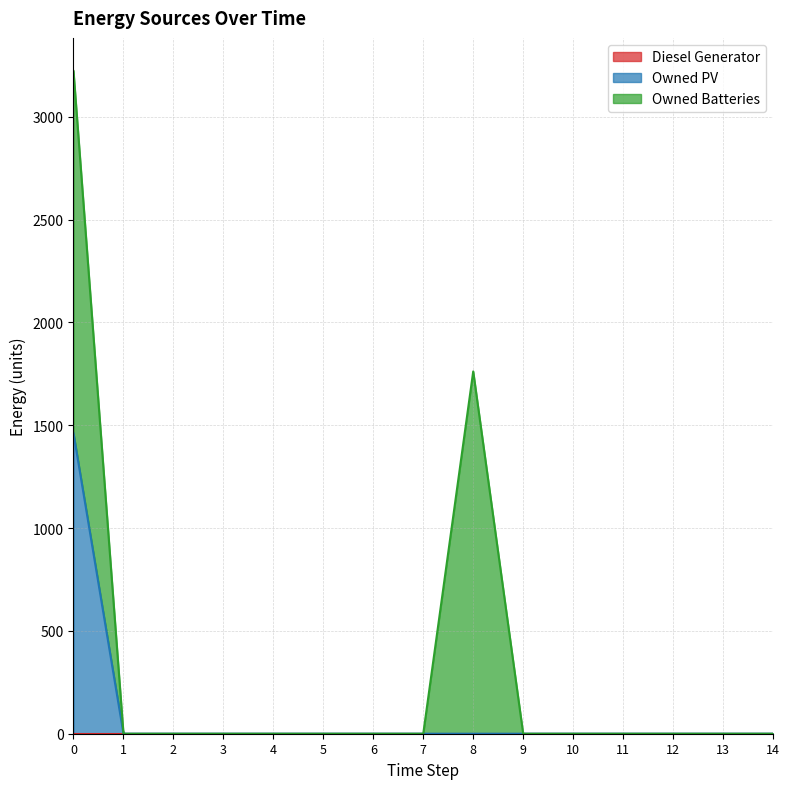

At 0, list the series in order from smallest to largest.

Diesel Generator, Owned PV, Owned Batteries